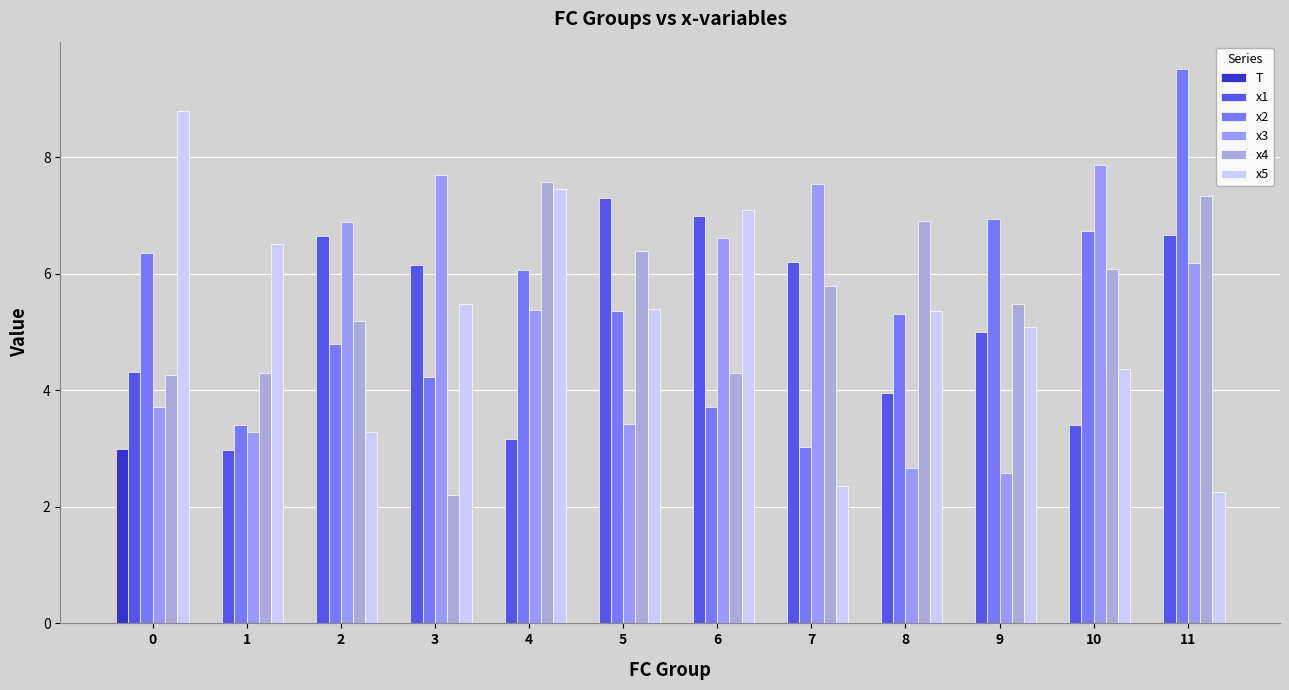

What are all the series names shown in the legend?

T, x1, x2, x3, x4, x5